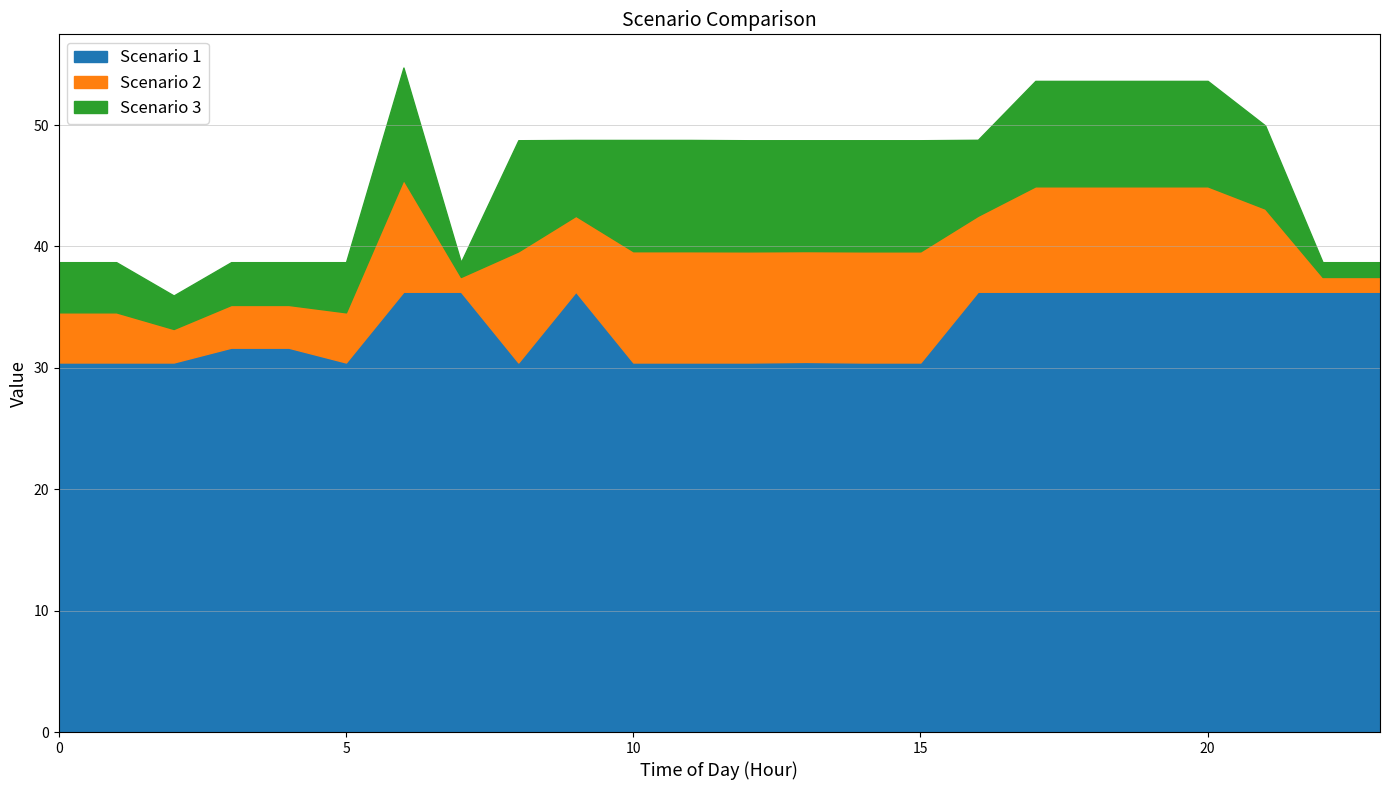

True or false: Scenario 3 and Scenario 2 cross at least once.

False